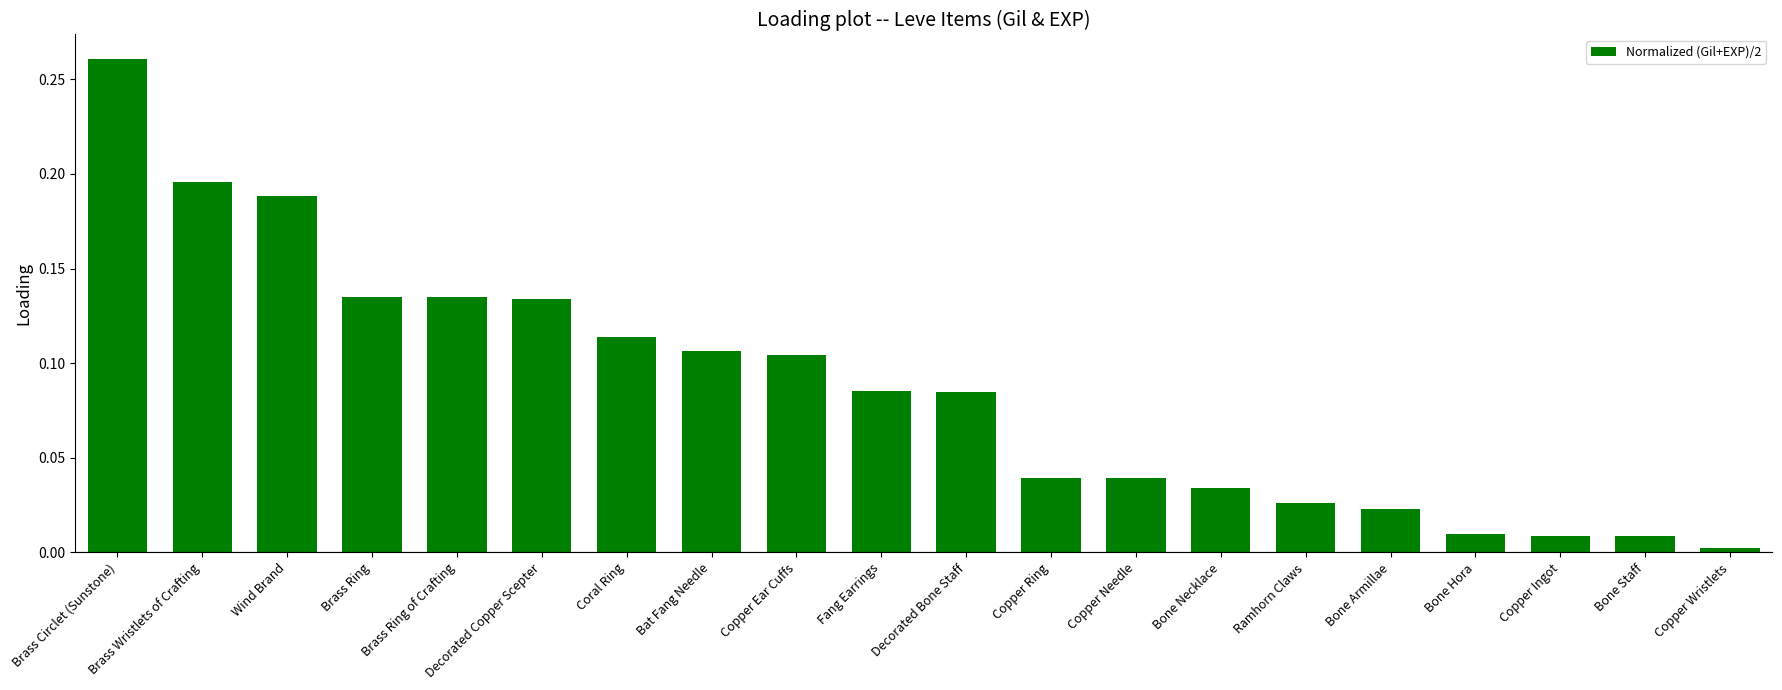

What is the sum of all values?

1.7